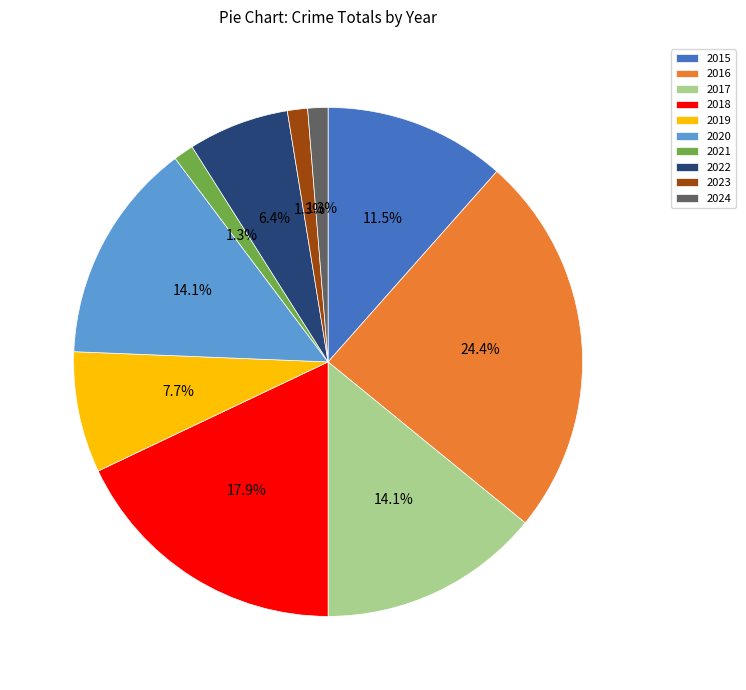

To the nearest percent, what portion does 2021 represent?

1%